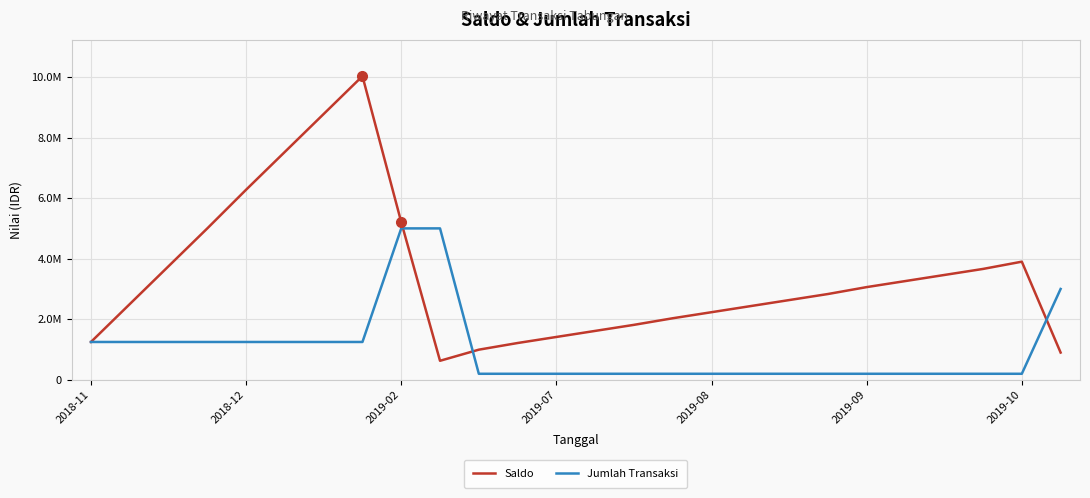

What is the smallest value displayed?

200000.0